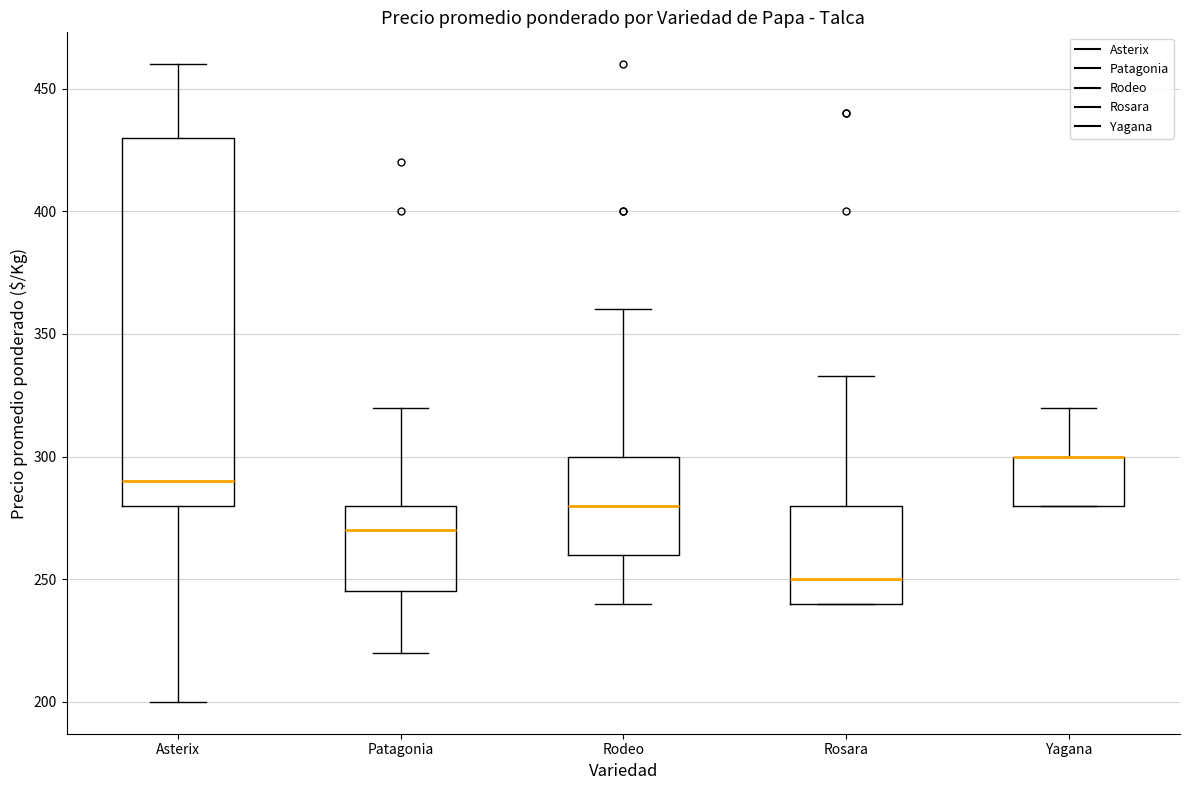

Reading left to right, transcribe this box plot: for each box, give where its median line is, the range the box spans, and where its two whiskers end, as read against the y-axis. The values are not printed on the chart, so give them approximately, as read against the axis.

Asterix: median 290, box 280 to 430, whiskers 200 to 460
Patagonia: median 270, box 245 to 280, whiskers 220 to 320
Rodeo: median 280, box 260 to 300, whiskers 240 to 360
Rosara: median 250, box 240 to 280, whiskers 240 to 335
Yagana: median 300 (drawn on the box's upper edge), box 280 to 300, whiskers 280 to 320